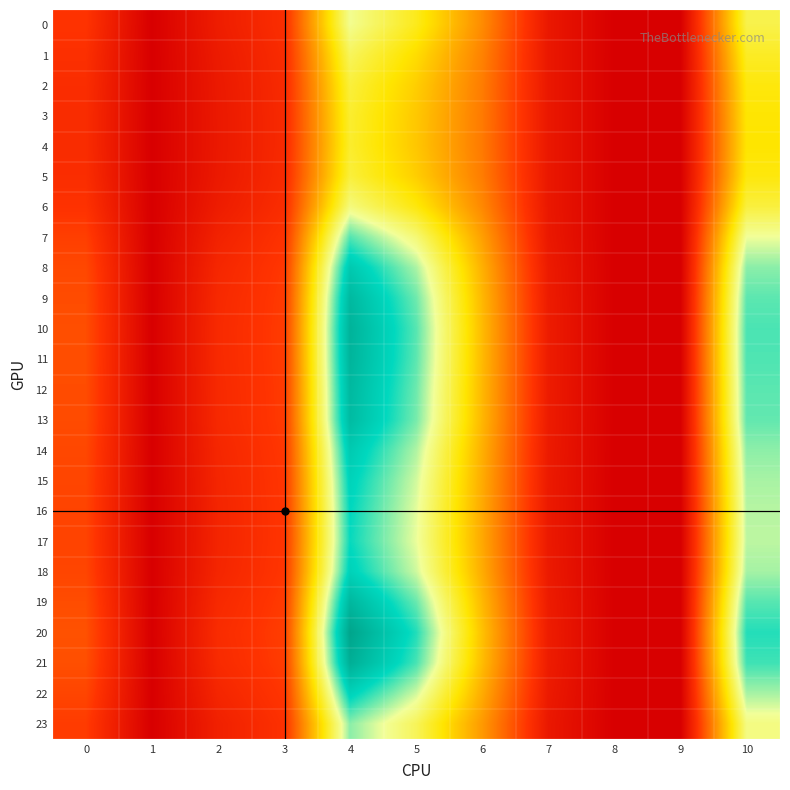

Between 0 and 8, which series saw the biggest shift?

20